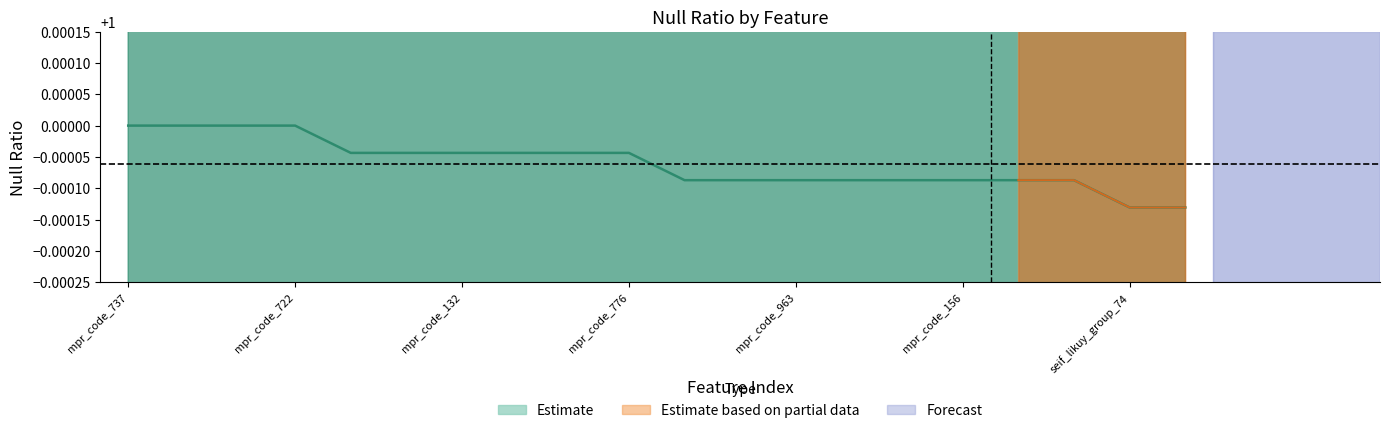

Does the chart display data point markers on the line(s)?

No